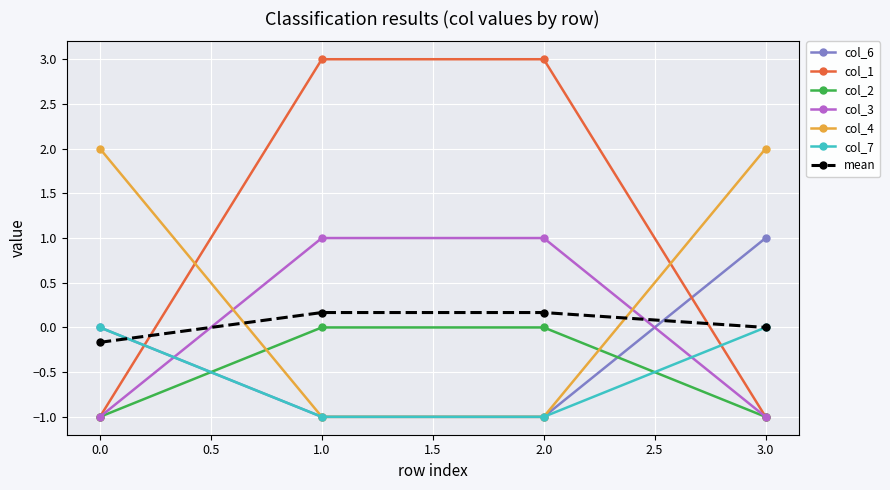

Which series has the largest total across all categories?

col_1